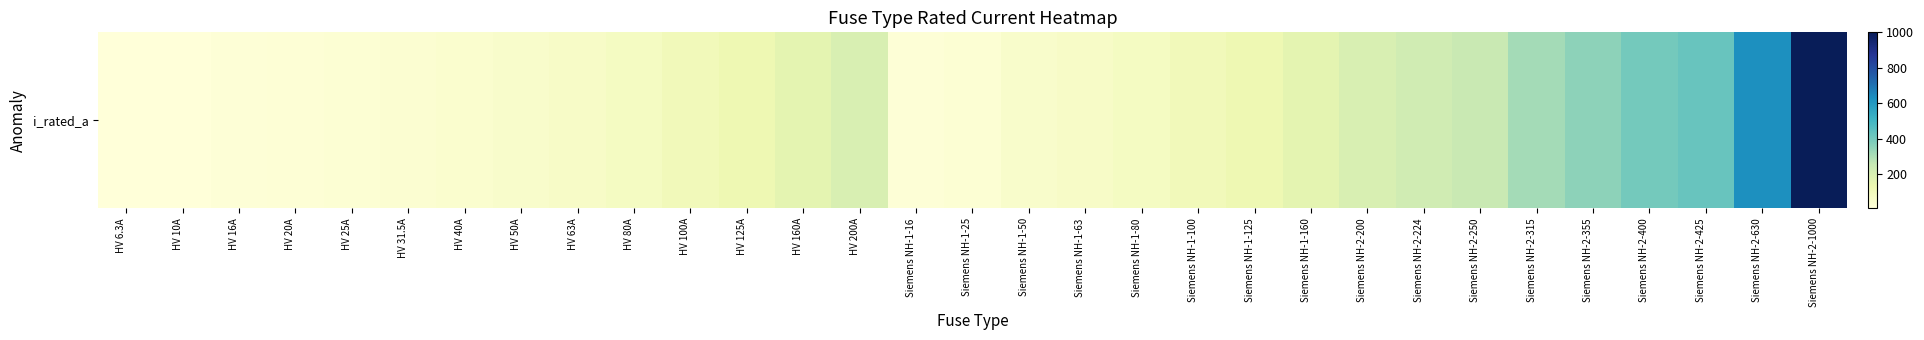

What is the difference between the values at HV 6.3A and HV 63A?

56.7